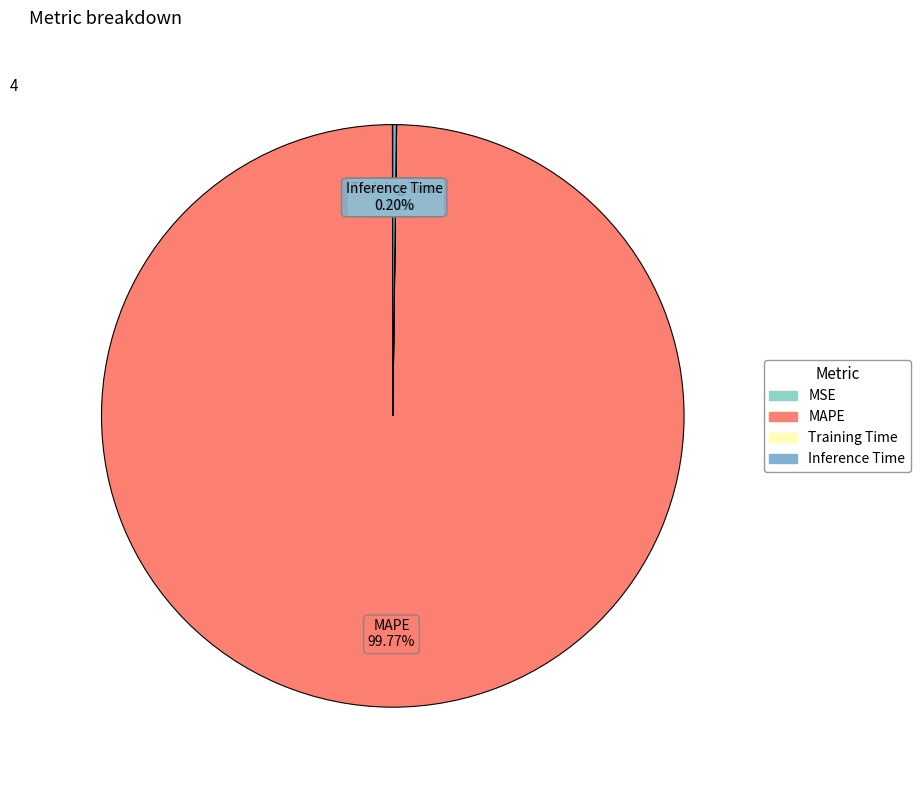

Which slice is the largest?

MAPE